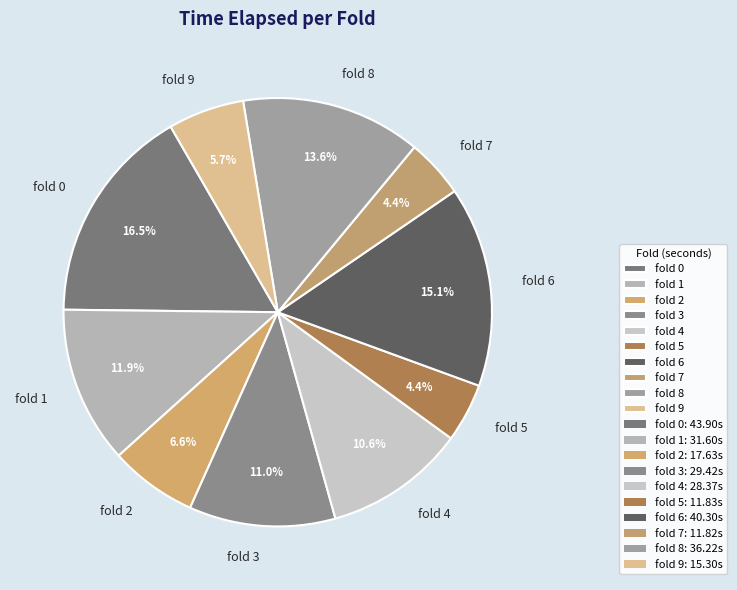

Which has a higher value, fold 8 or fold 7?

fold 8